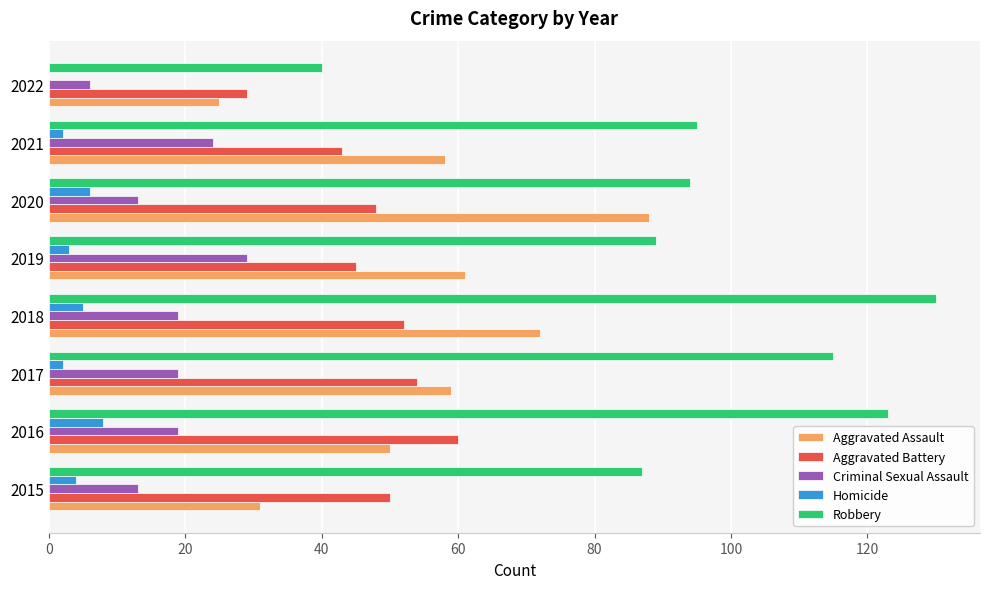

What is the highest value of the Homicide series?

8